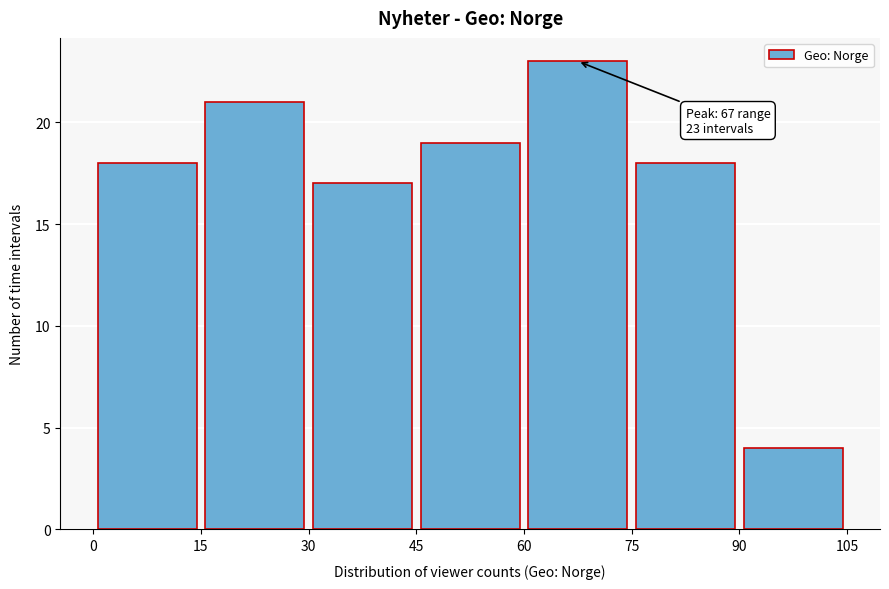

Which range on the x-axis has the tallest bar?

60 to 75